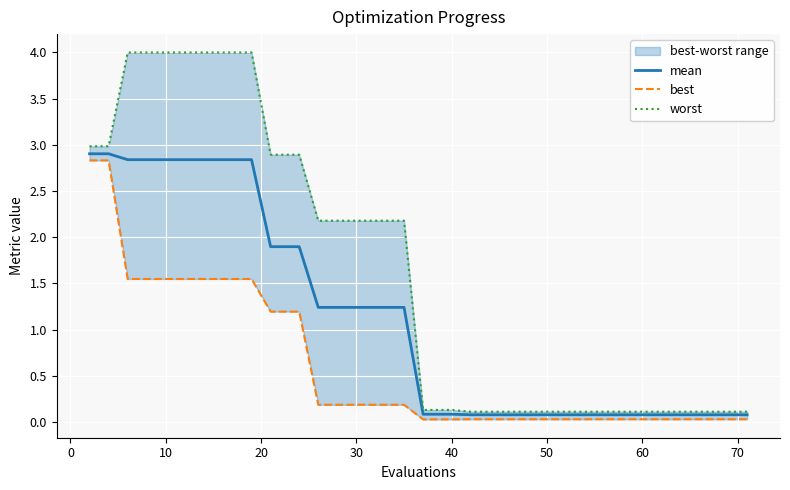

Reading left to right, what are all the values shown in this chart?

mean: 2.9	2.9	2.8	2.8	2.8	2.8	2.8	2.8	2.8	2.8	1.9	1.9	1.9	1.2	1.2	1.2	1.2	1.2	1.2	0.1	0.1	0.1	0.1	0.1	0.1	0.1	0.1	0.1	0.1	0.1	0.1	0.1	0.1	0.1	0.1	0.1	0.1	0.1	0.1	0.1
best: 2.8	2.8	1.5	1.5	1.5	1.5	1.5	1.5	1.5	1.5	1.2	1.2	1.2	0.2	0.2	0.2	0.2	0.2	0.2	0.0	0.0	0.0	0.0	0.0	0.0	0.0	0.0	0.0	0.0	0.0	0.0	0.0	0.0	0.0	0.0	0.0	0.0	0.0	0.0	0.0
worst: 3.0	3.0	4.0	4.0	4.0	4.0	4.0	4.0	4.0	4.0	2.9	2.9	2.9	2.2	2.2	2.2	2.2	2.2	2.2	0.1	0.1	0.1	0.1	0.1	0.1	0.1	0.1	0.1	0.1	0.1	0.1	0.1	0.1	0.1	0.1	0.1	0.1	0.1	0.1	0.1